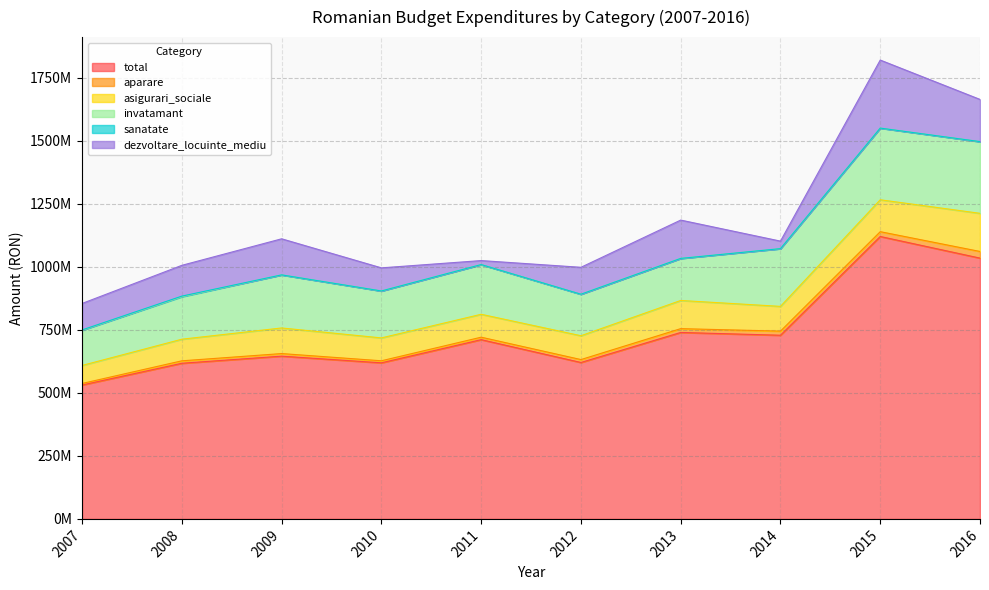

Which series has the widest spread of values?

total